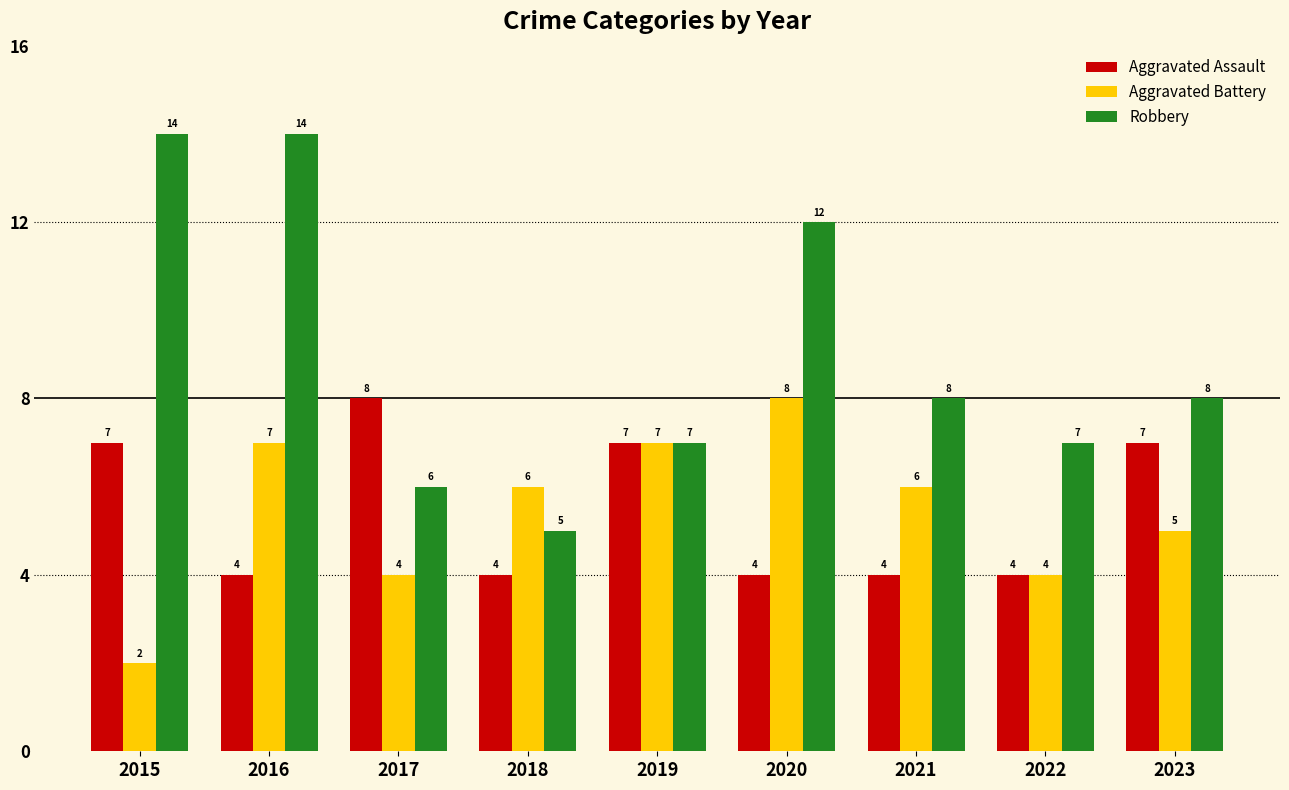

Which series has the largest total across all categories?

Robbery